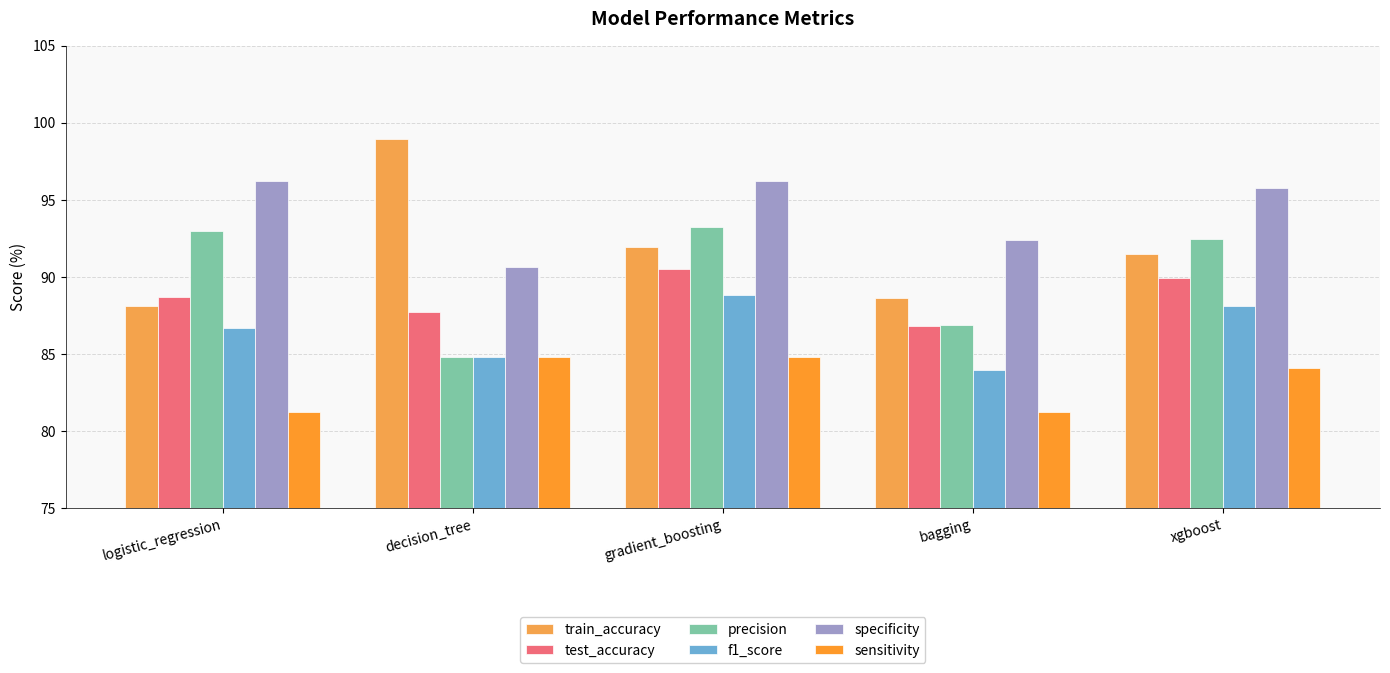

What is the sum of the f1_score values at xgboost and decision_tree?

172.9